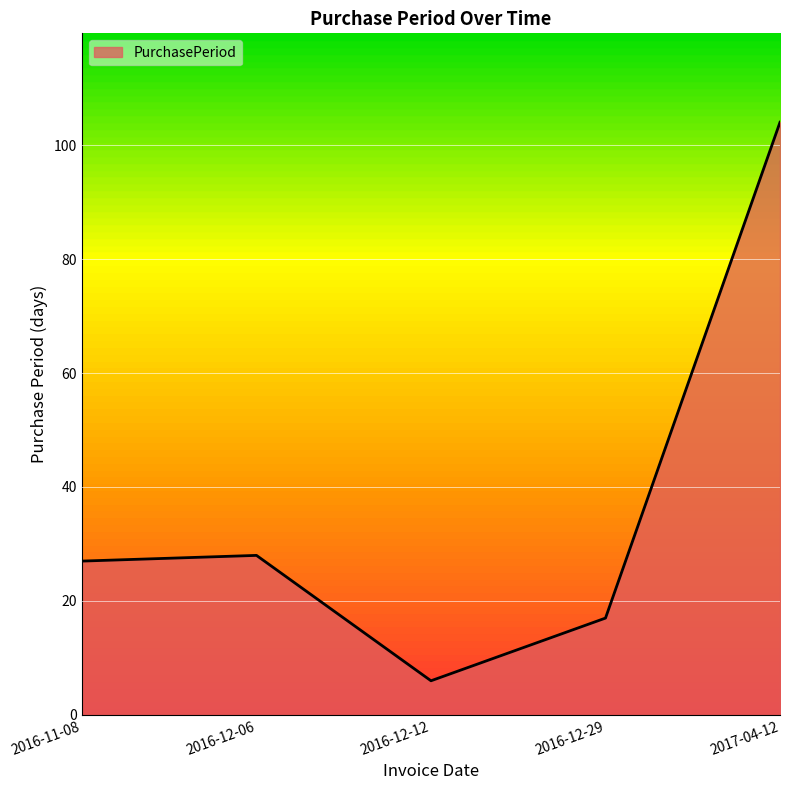

At which category does the data reach its first local valley?

2016-12-12